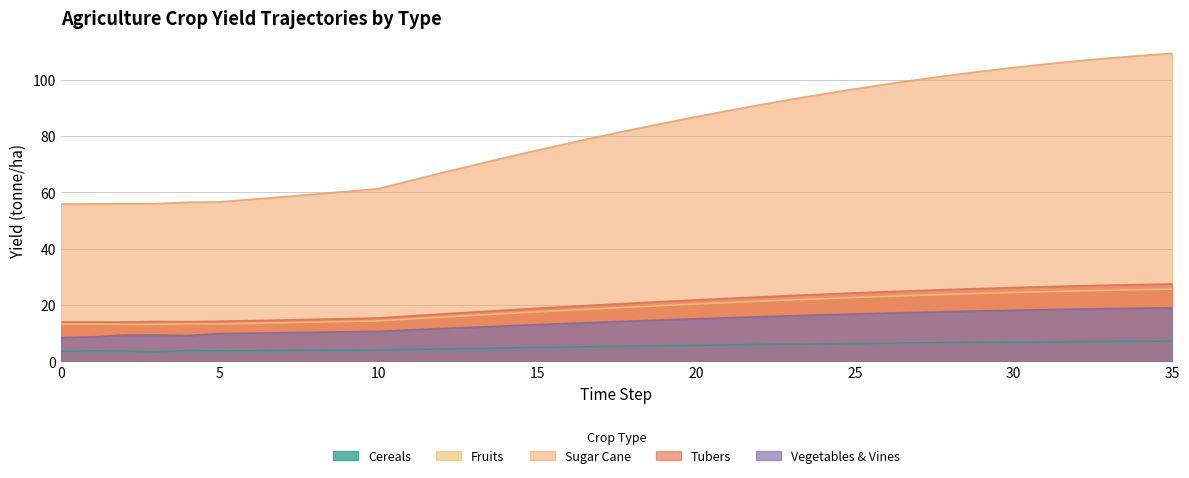

What are all the series names shown in the legend?

Cereals, Fruits, Sugar Cane, Tubers, Vegetables & Vines